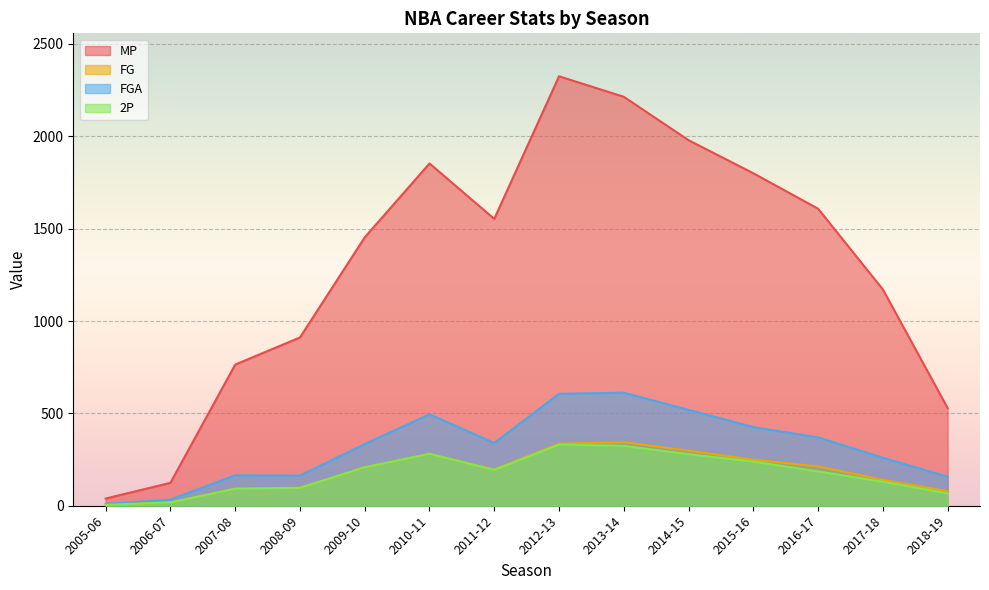

Is it true that MP equals 124 at 2006-07?

True